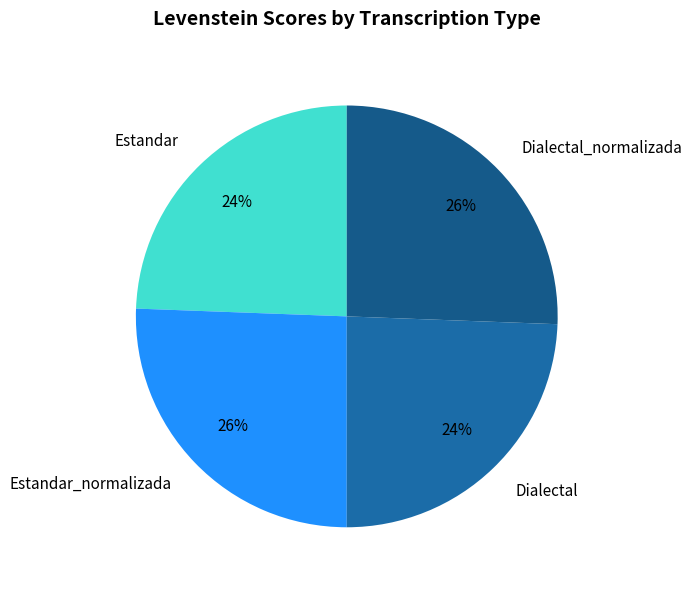

Is it true that Dialectal_normalizada is 26% of the pie?

True